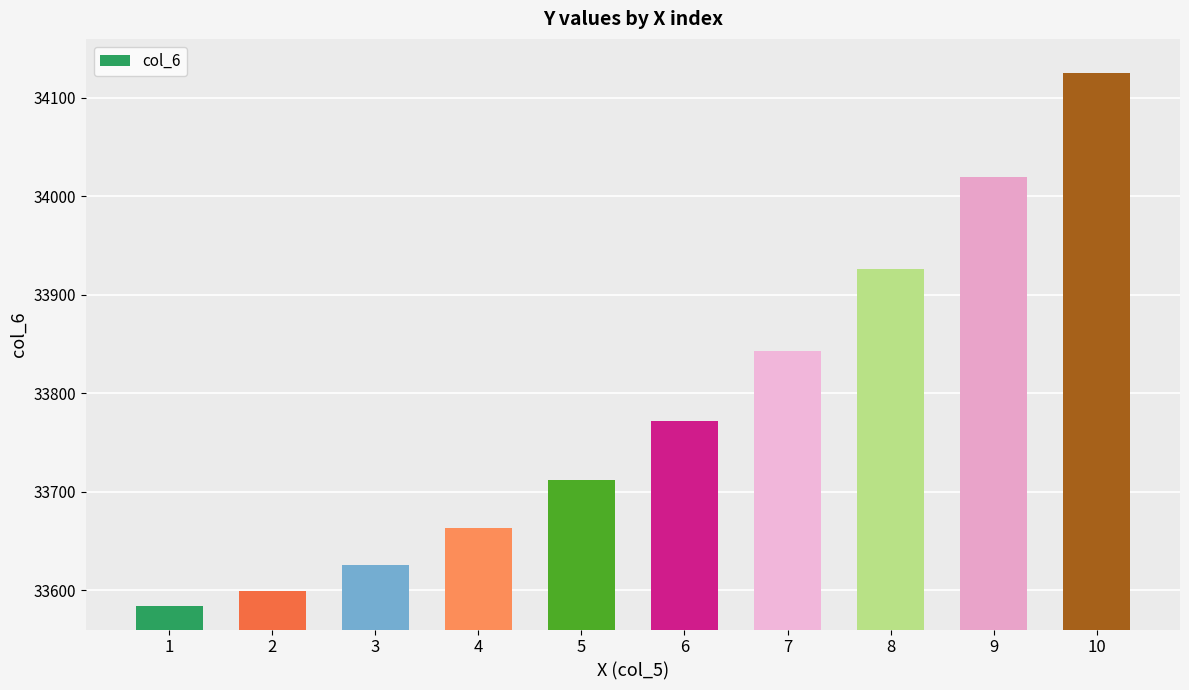

What is the value of the 4th bar from the left?

33662.9